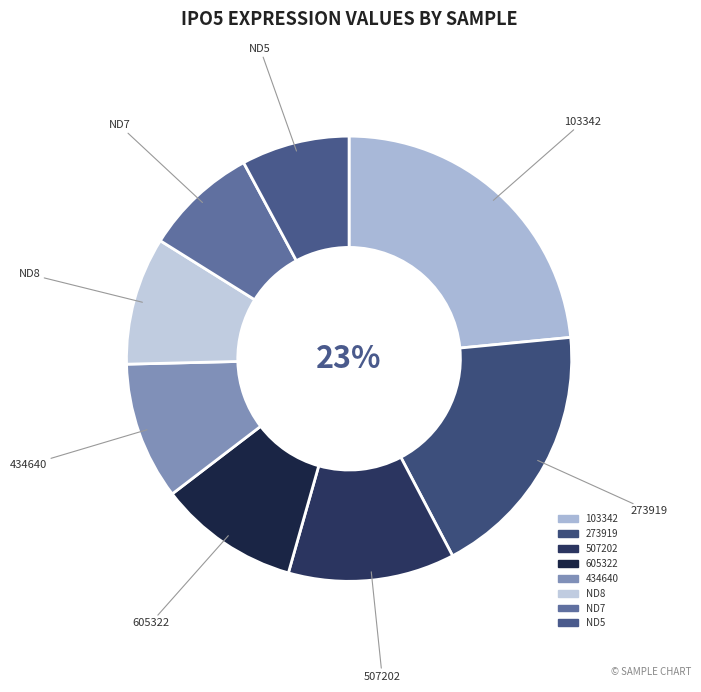

To the nearest percent, what percentage of the pie is ND8?

9%